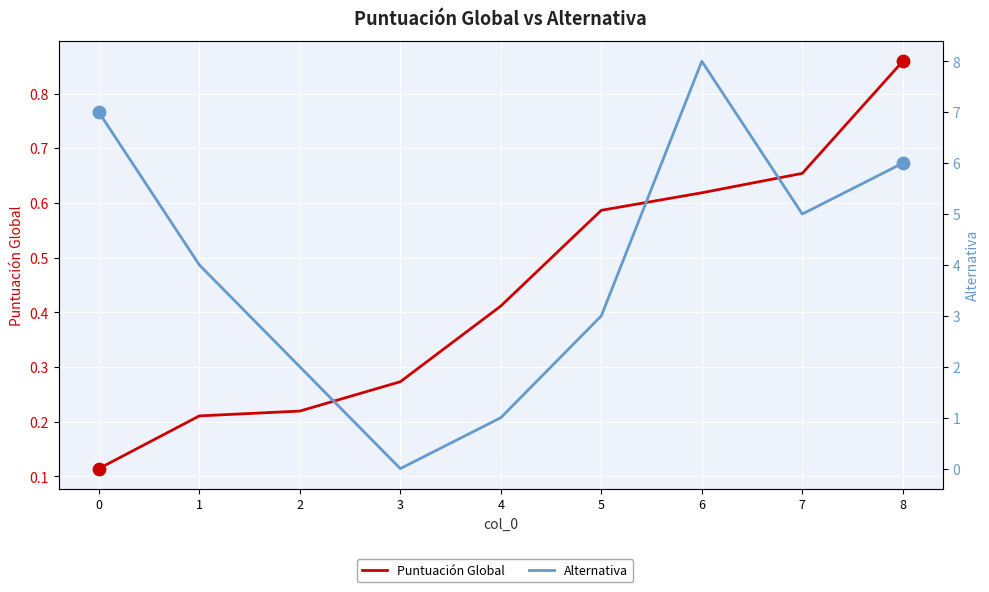

Which series has the largest total across all categories?

Alternativa